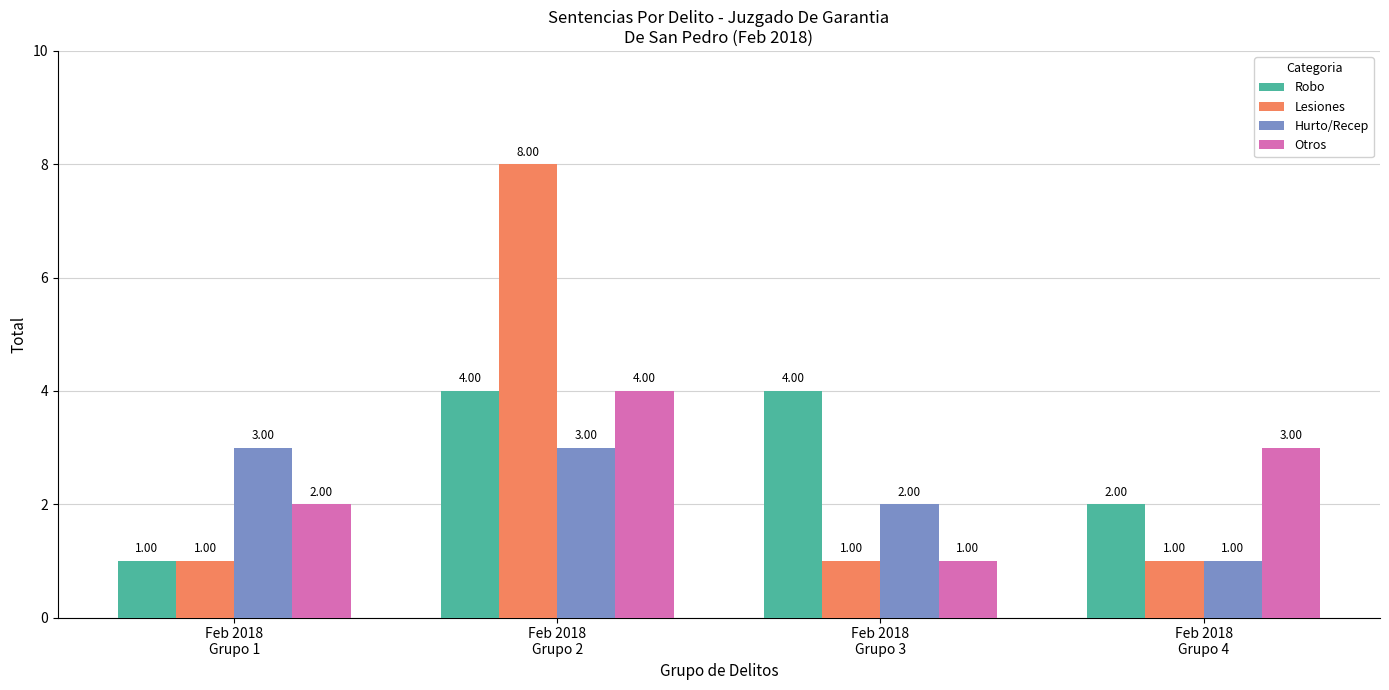

Which series has the widest spread of values?

Lesiones